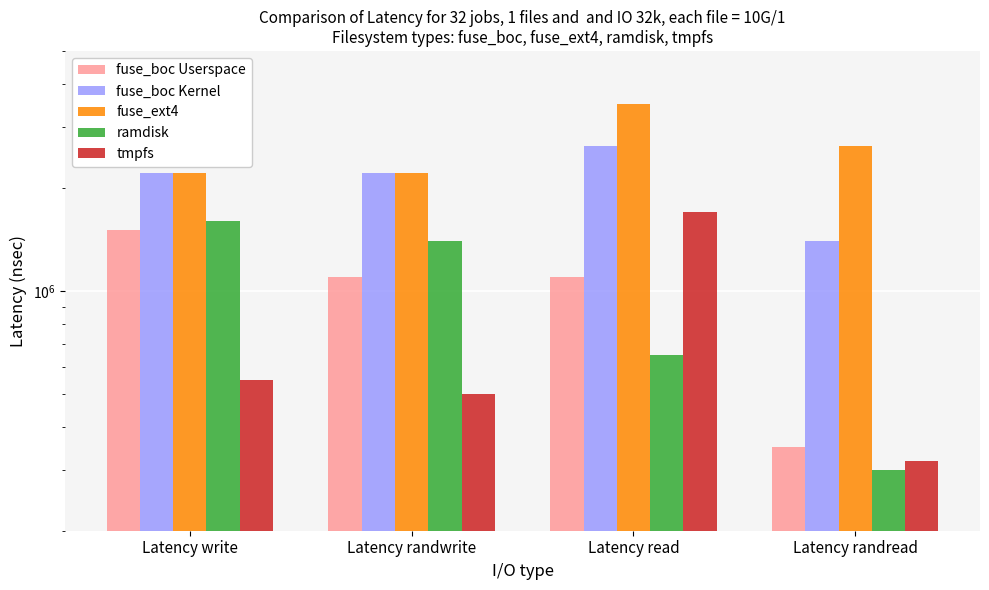

List the labels in order of ramdisk value, largest first.

Latency write, Latency randwrite, Latency read, Latency randread